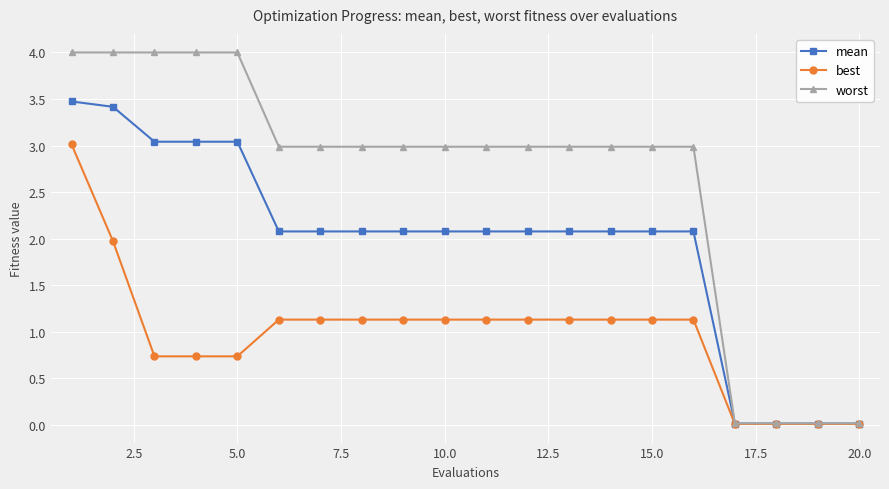

Rank the series by their maximum value, from lowest to highest.

best, mean, worst